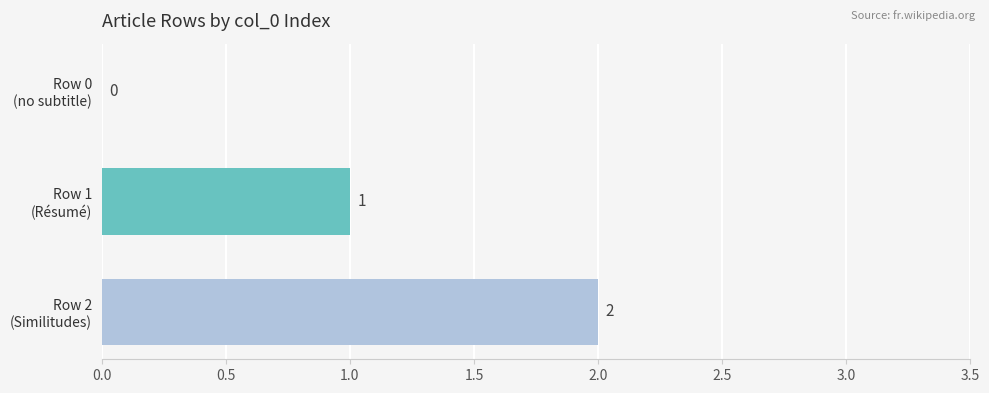

How many values are between 0 and 2?

3